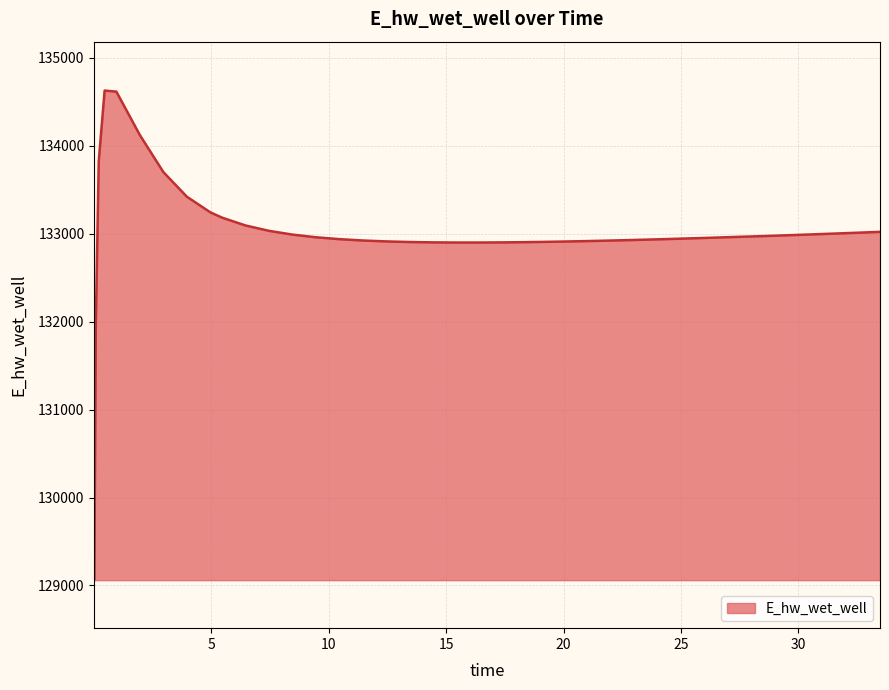

What is the minimum value shown in the chart?

129070.3